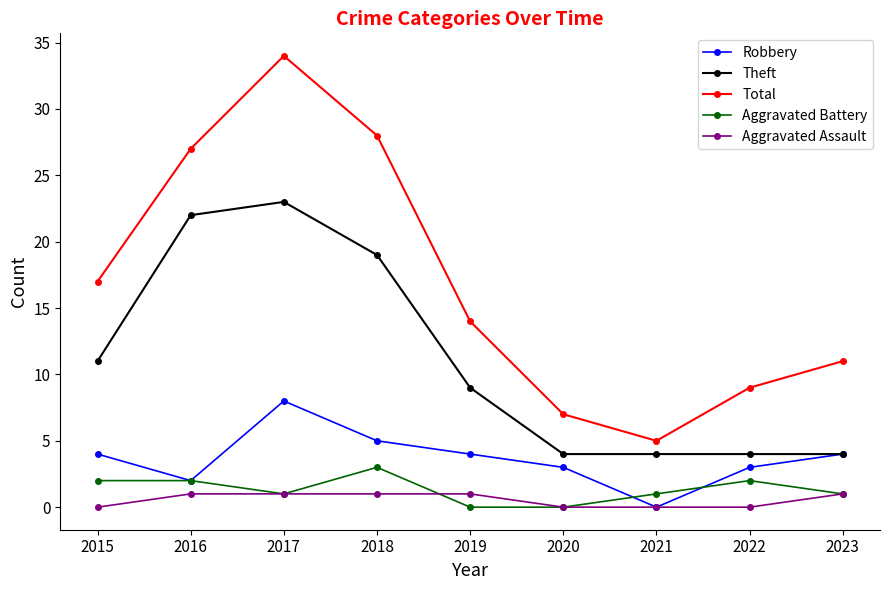

What is the sum of the Theft values at 2019 and 2016?

31